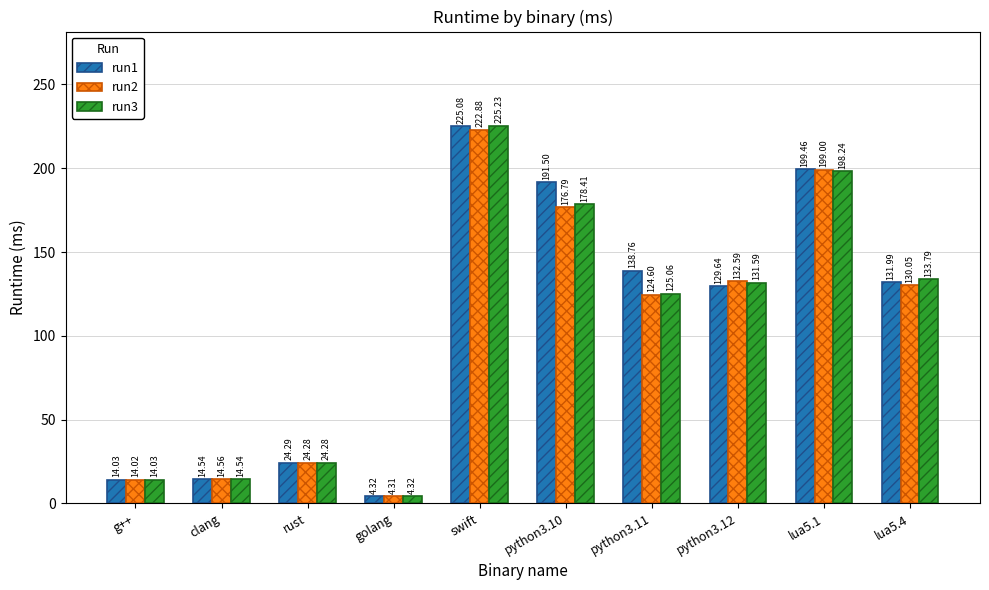

What is the difference between the maximum and minimum values in the run3 series?

220.9